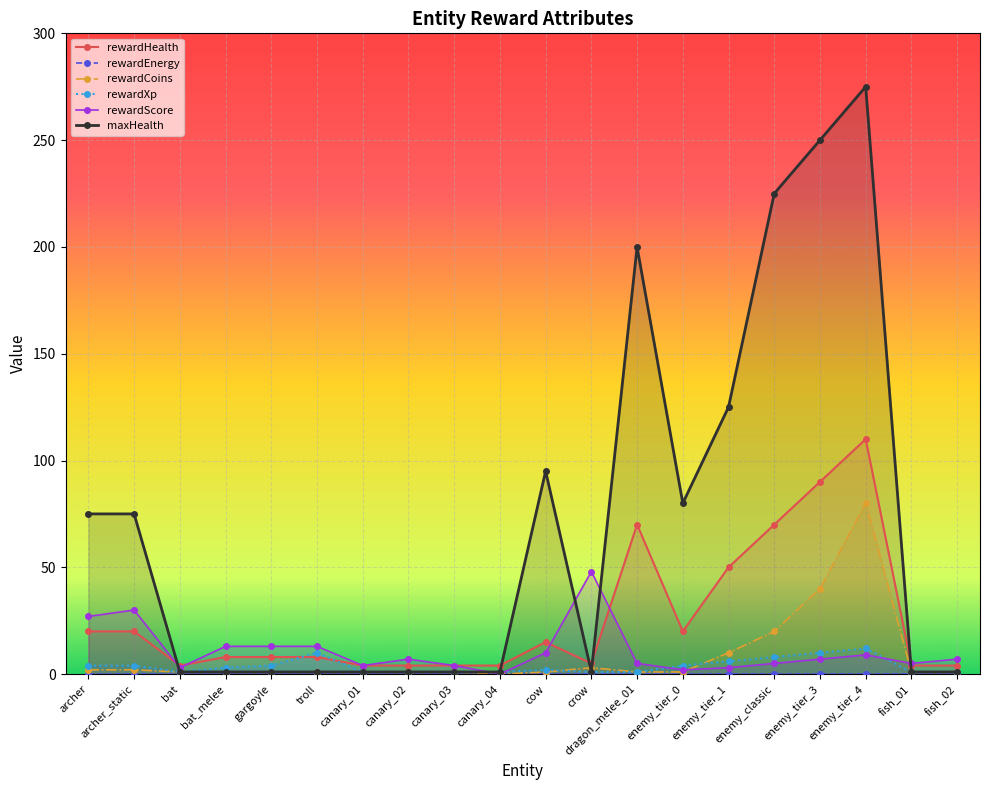

What is the highest value of the rewardXp series?

12